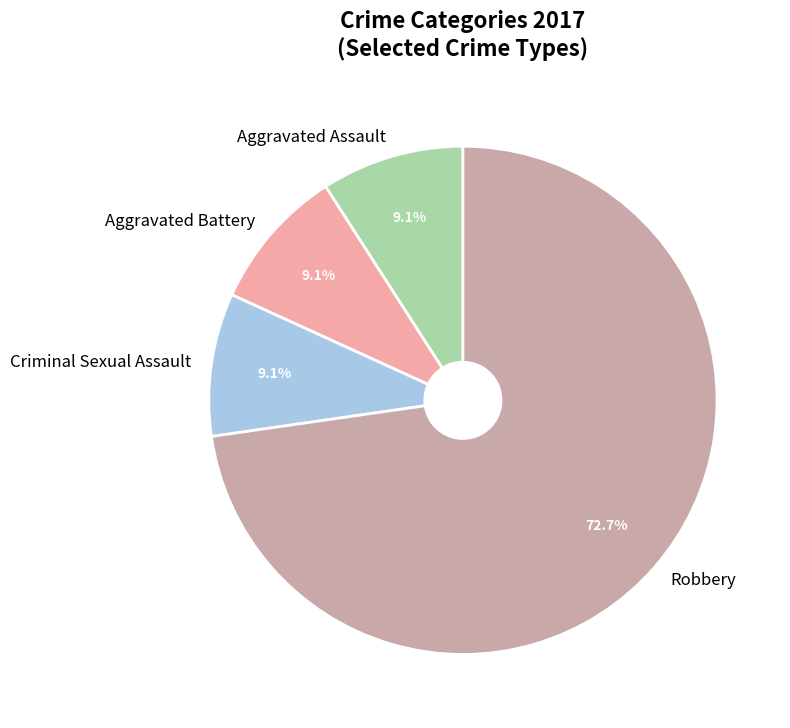

Combined, do Aggravated Assault and Aggravated Battery account for over 50%?

No